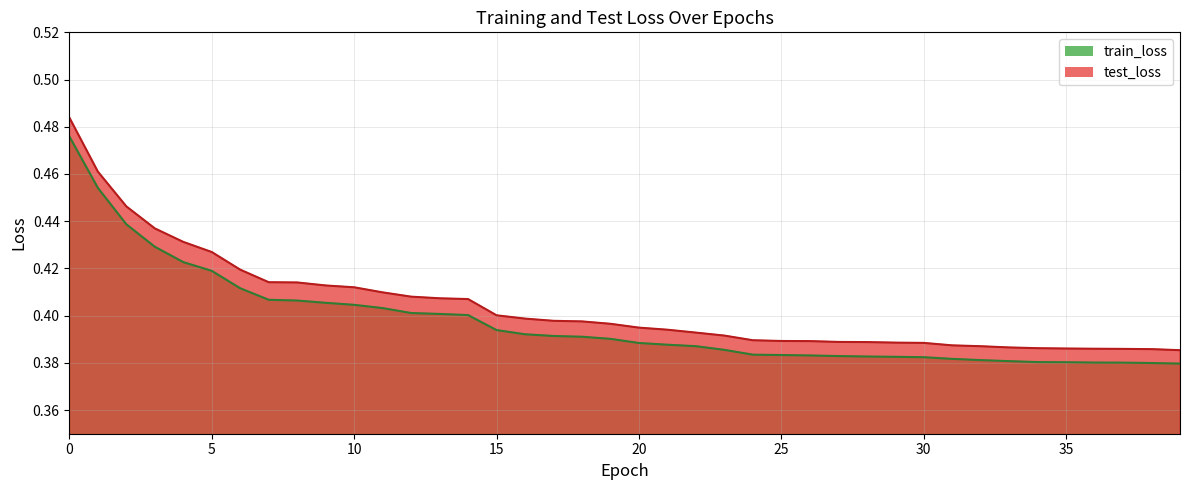

Where is test_loss nearest to the value 0?

39